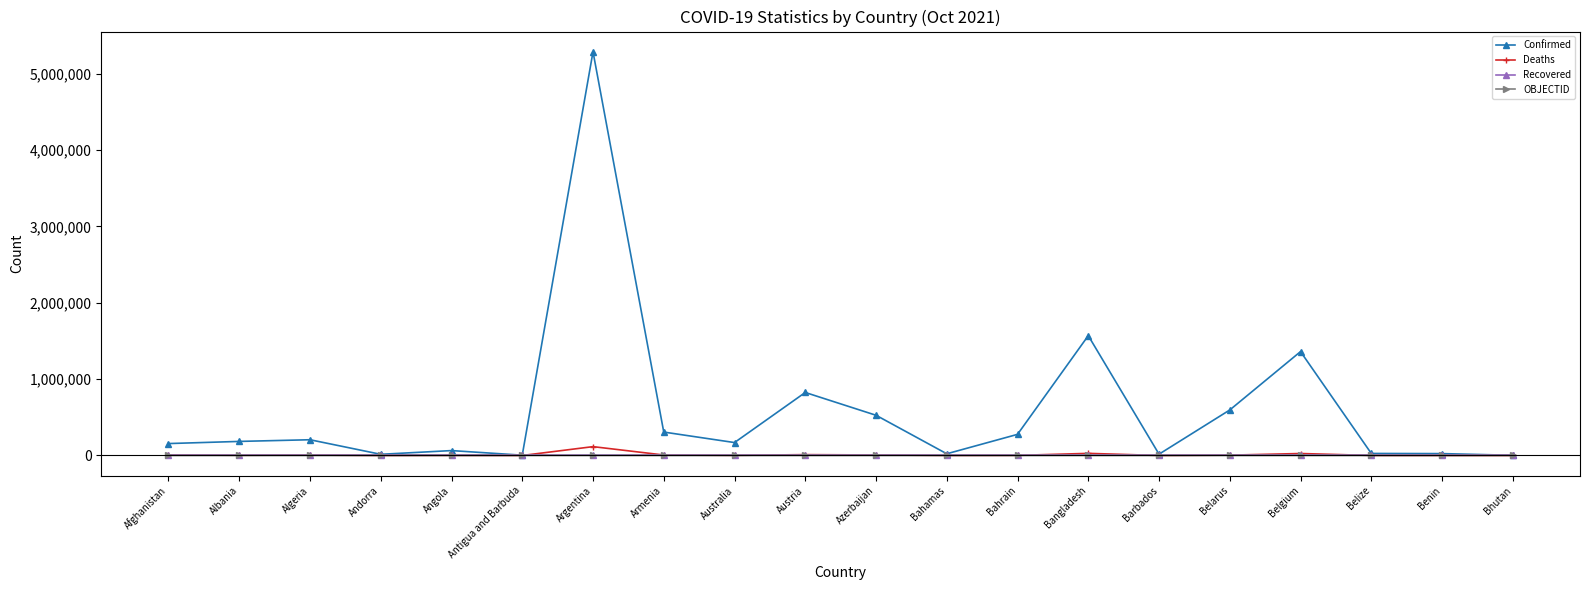

What is the maximum value shown in the chart?

5287447